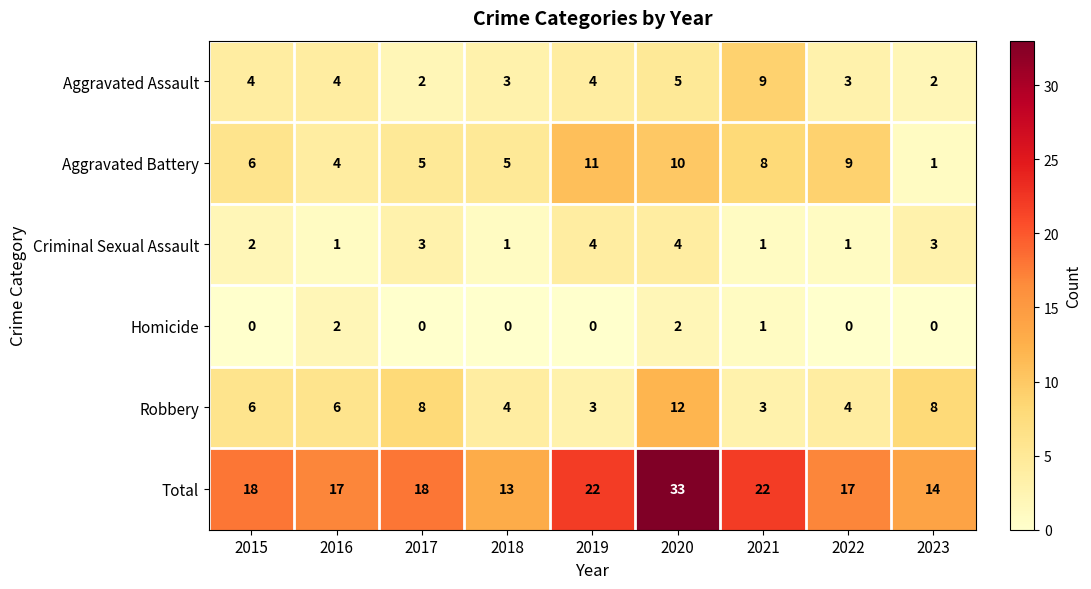

At how many categories does at least one series exceed 2?

9